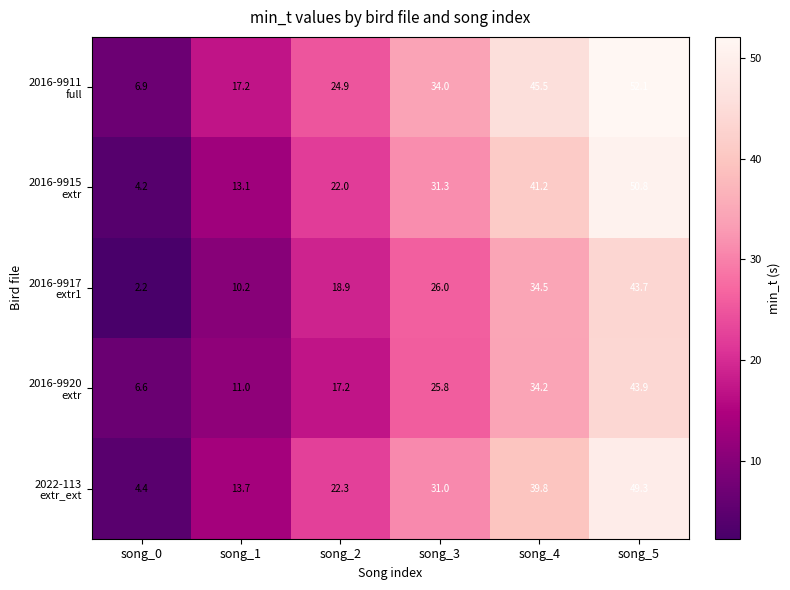

What is the spread (max minus min) of values at song_5?

8.4